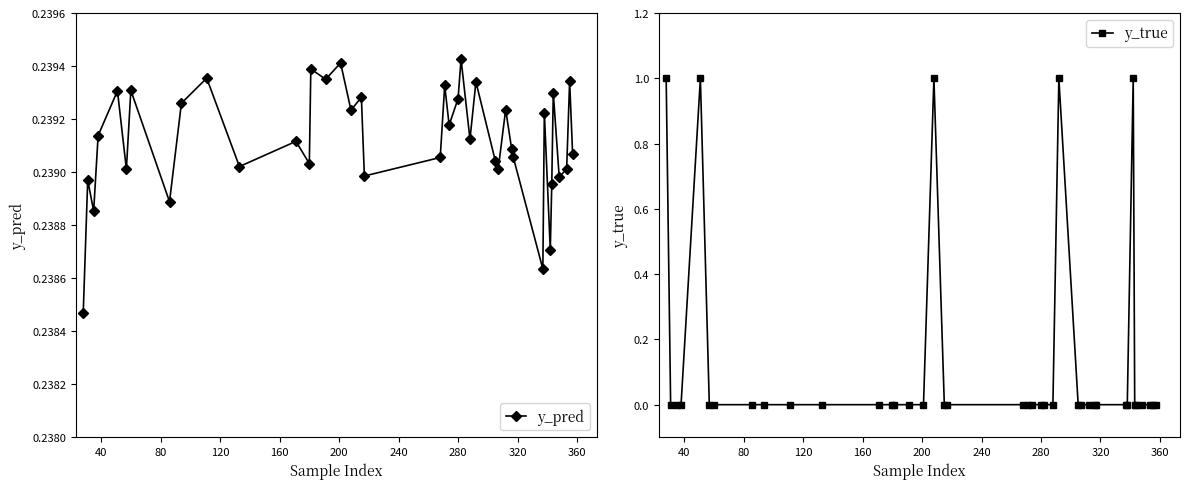

True or false: y_pred has more than 0 interior local peaks.

True